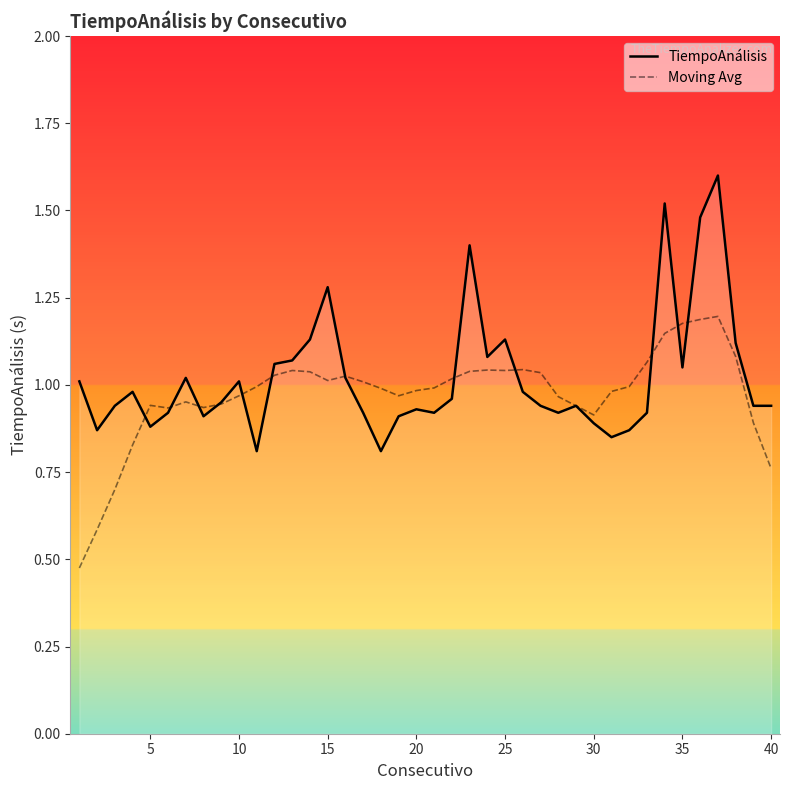

What is the maximum value for TiempoAnálisis?

1.6